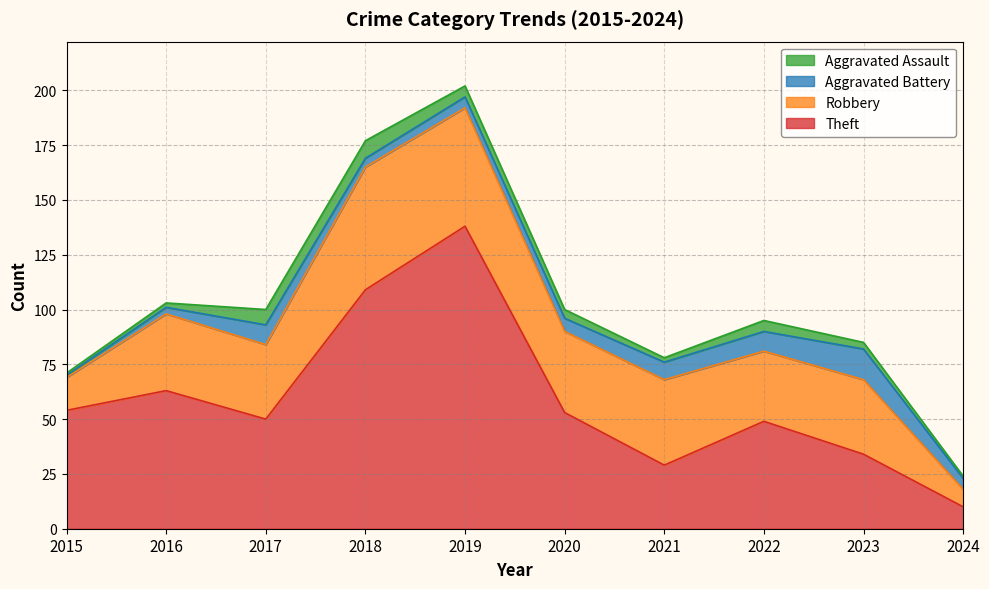

True or false: Theft and Aggravated Battery cross at least once.

False